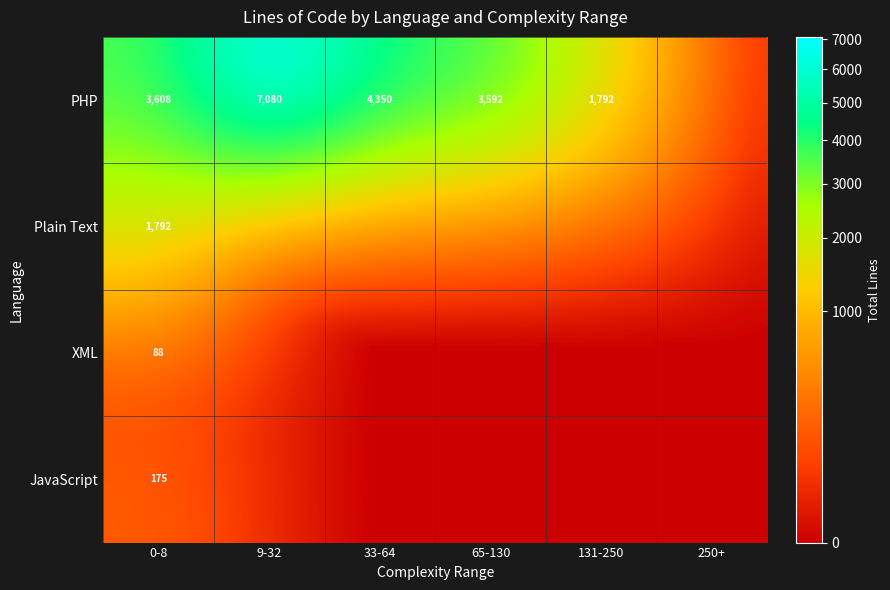

Rank the series at 0-8 from highest to lowest value.

PHP, Plain Text, JavaScript, XML